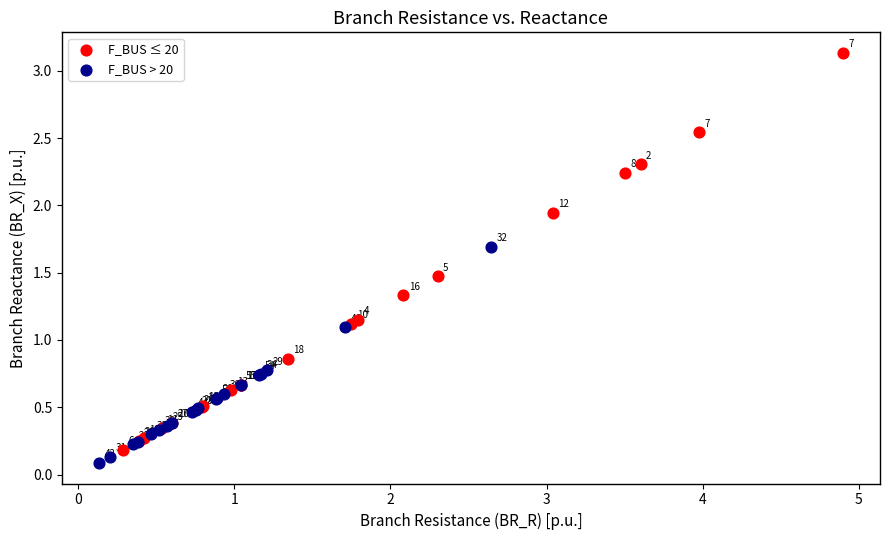

Which series reaches the maximum Y coordinate?

F_BUS ≤ 20